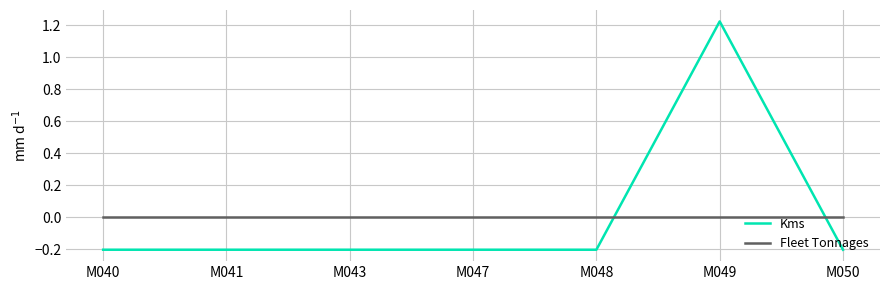

At M043, list the series in order from largest to smallest.

Fleet Tonnages, Kms